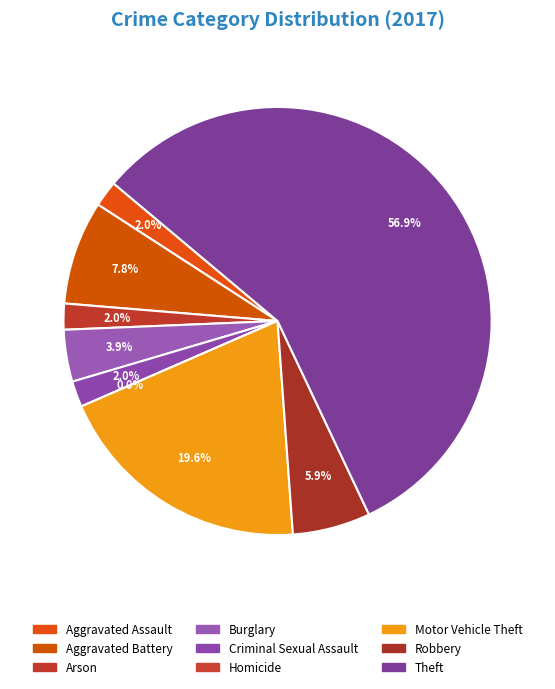

Rank the categories by value from highest to lowest.

Theft, Motor Vehicle Theft, Aggravated Battery, Robbery, Burglary, Aggravated Assault, Arson, Criminal Sexual Assault, Homicide